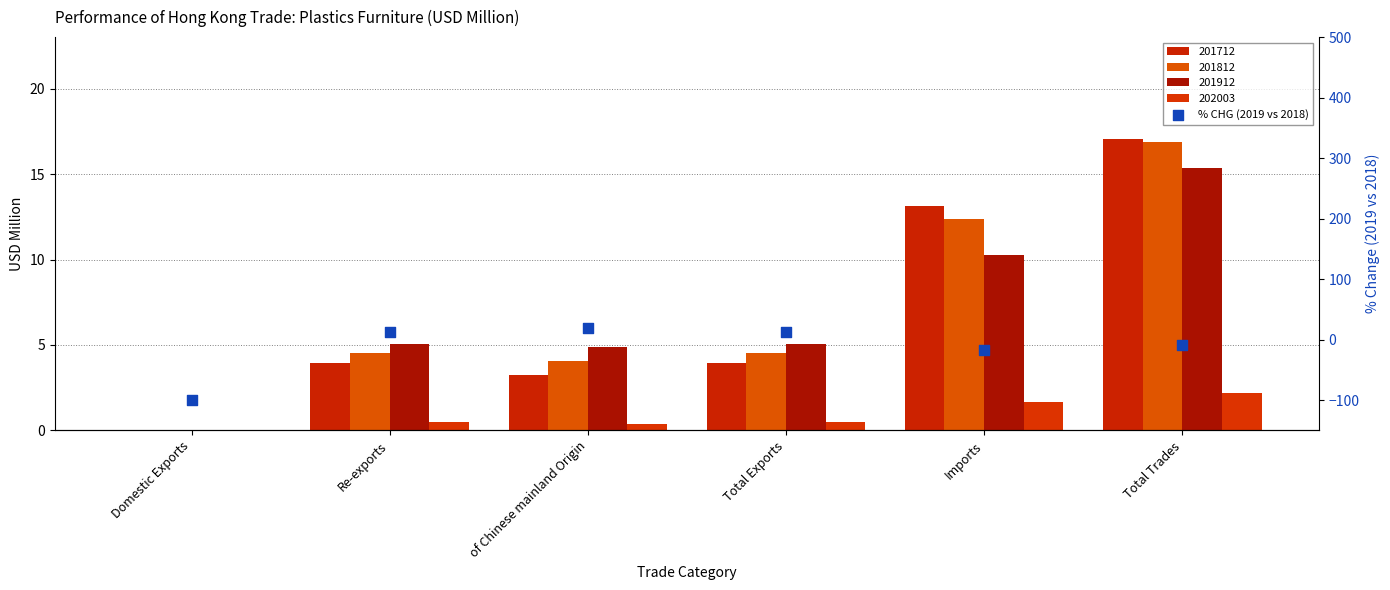

What is the change in value from Domestic Exports to of Chinese mainland Origin?

+119.2